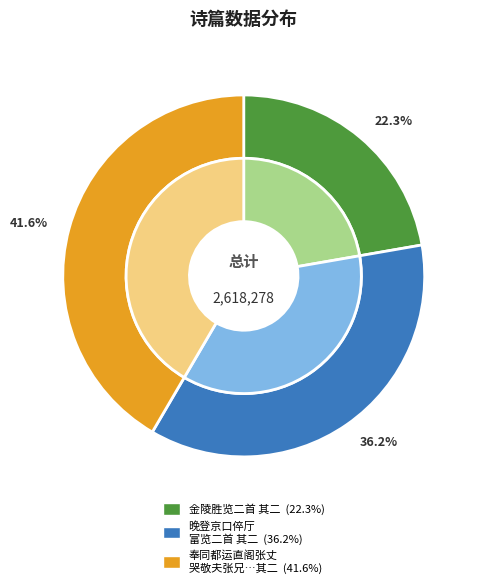

Combined, what portion of the pie is 奉同都运直阁张丈哭敬夫张兄张丈有诗敢次元韵悲悼之极情见乎词伏幸采览二首 其二 and 晚登京口倅厅富览二首 其二?

77.7%